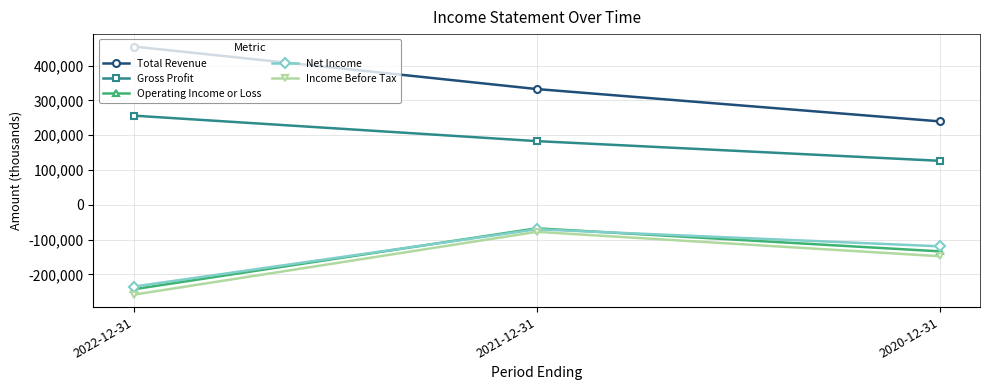

At which label does Gross Profit reach its minimum?

2020-12-31